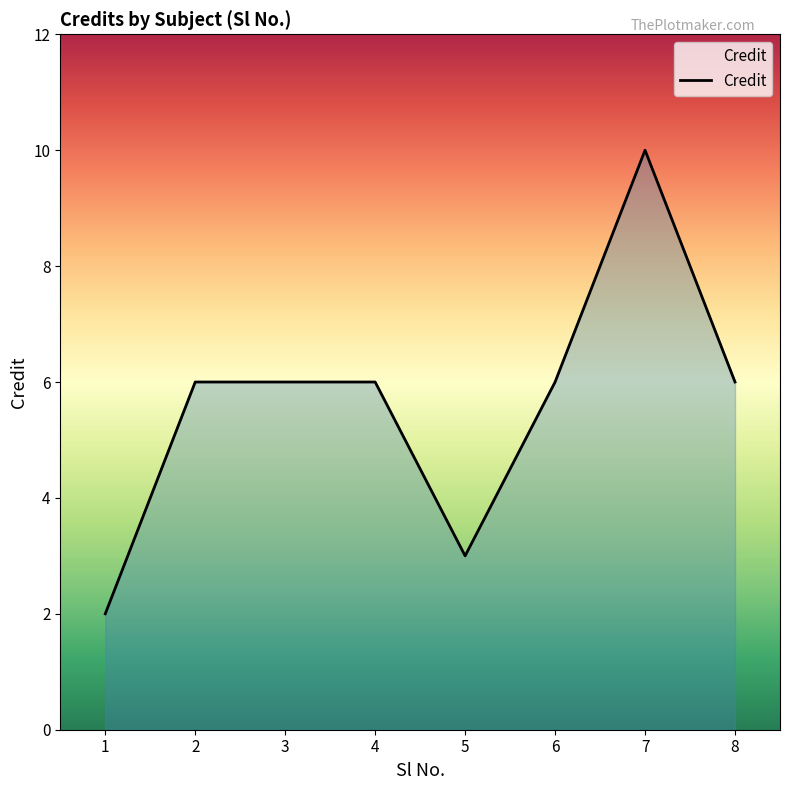

What is the difference between the second highest and minimum values?

4